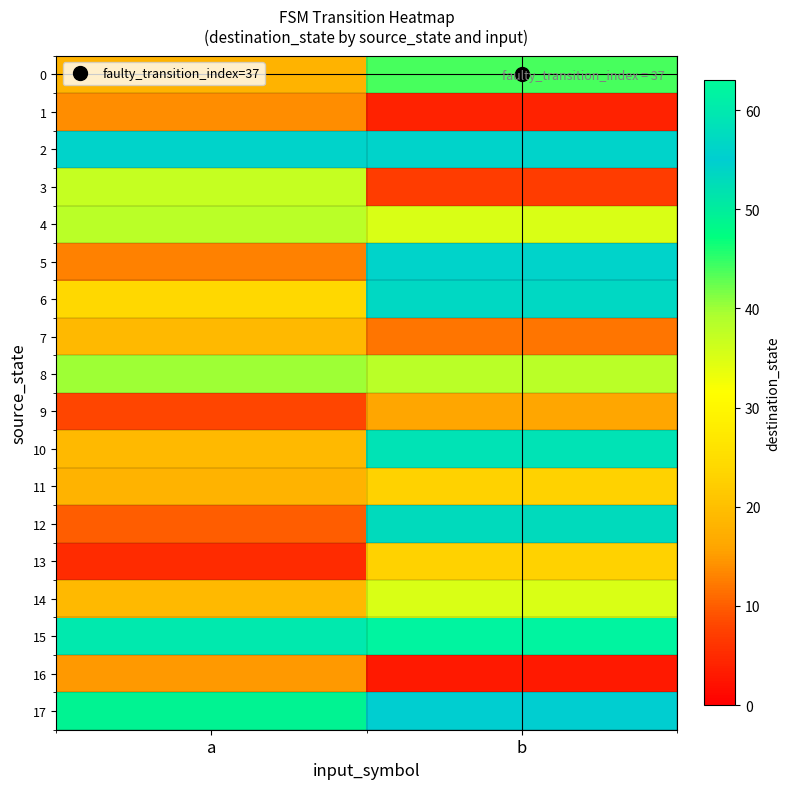

Count the number of data series in this chart.

18